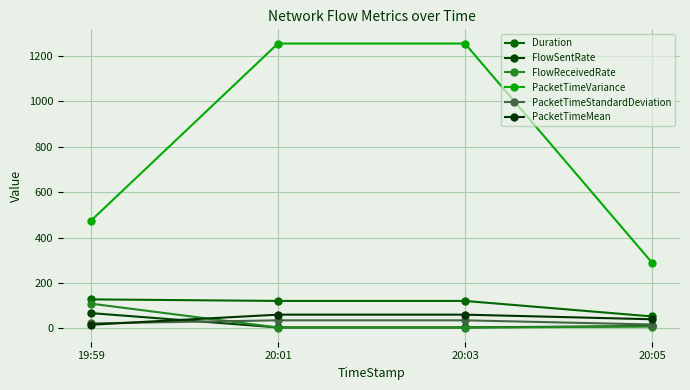

What is the total value across all series at 20:05?

417.7